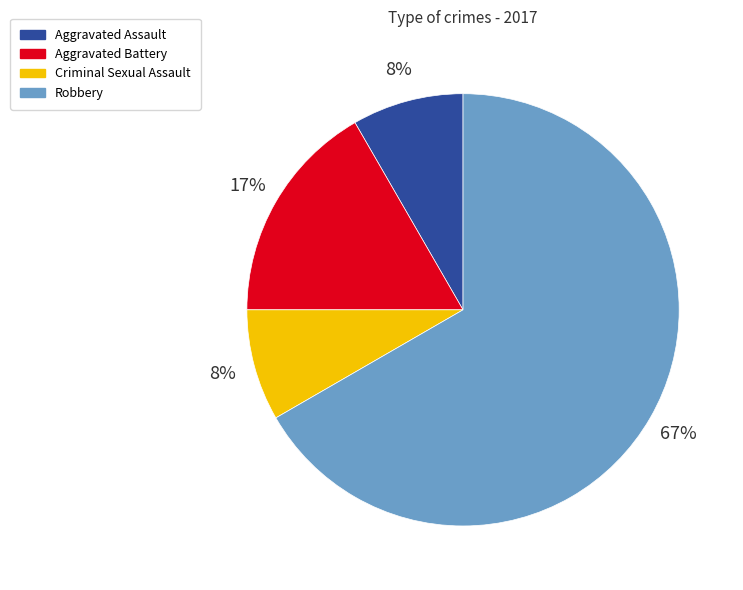

To the nearest percent, what is the combined percentage of Aggravated Assault and Robbery?

75%